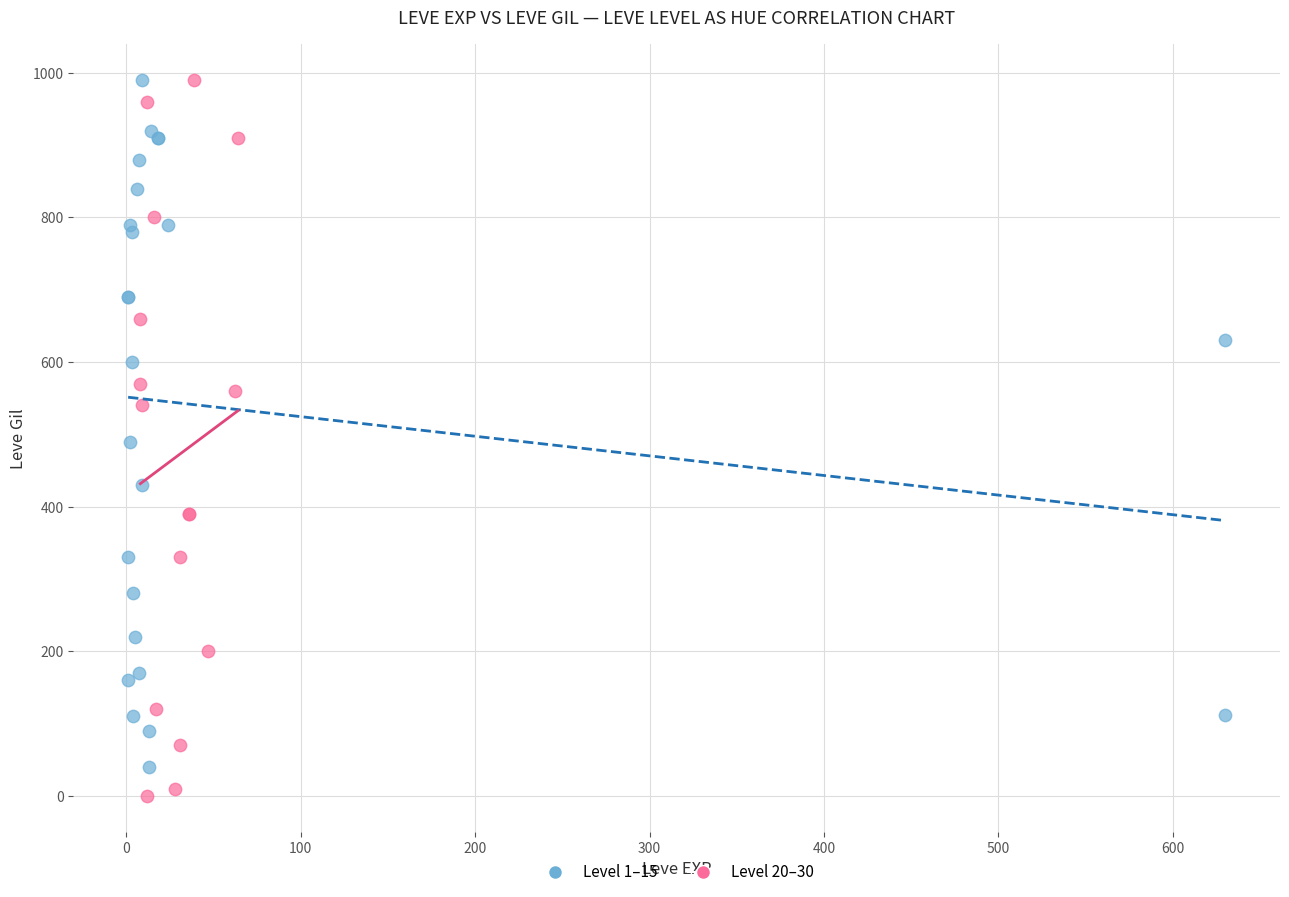

Which series has the widest spread of Y values?

Level 20–30